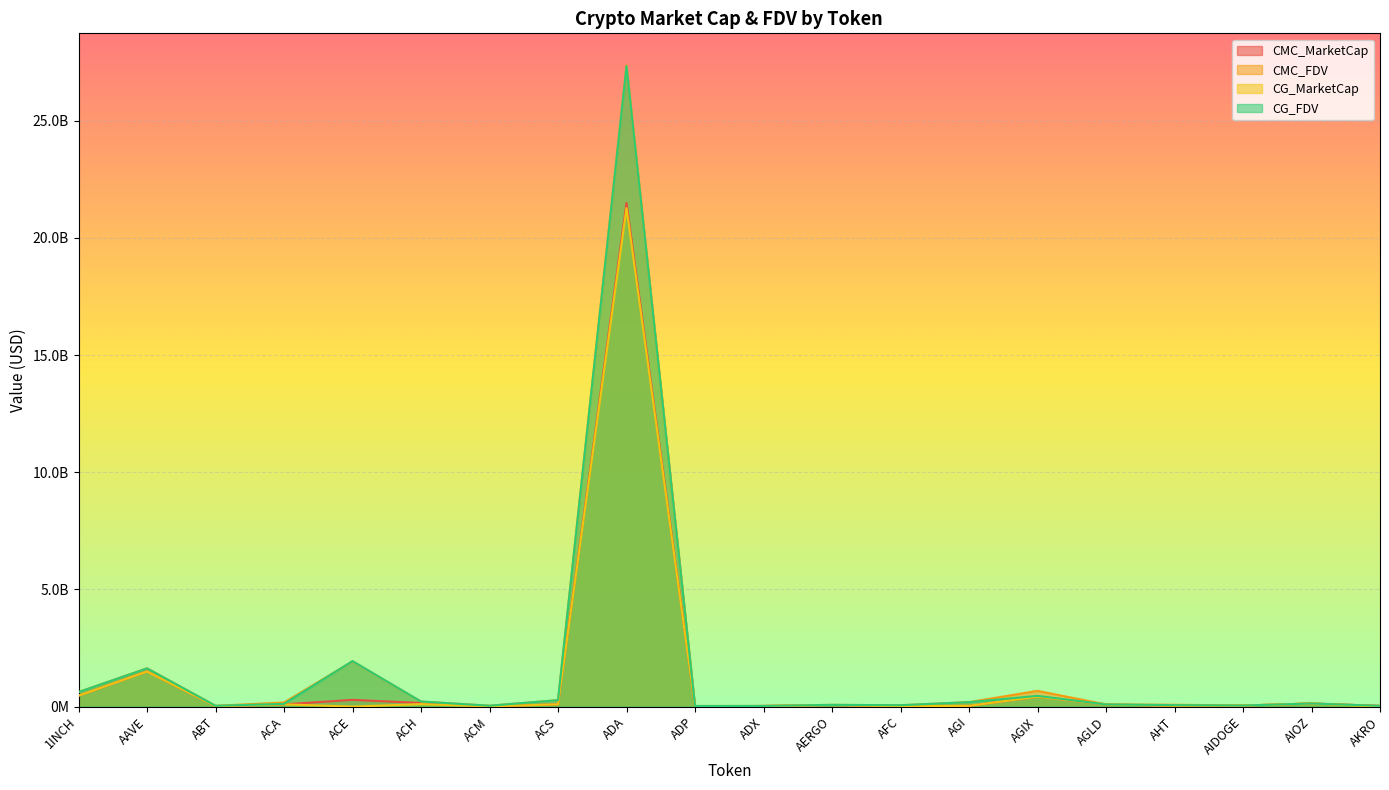

Is it true that CMC_FDV equals 29896667.6 at AGLD?

False